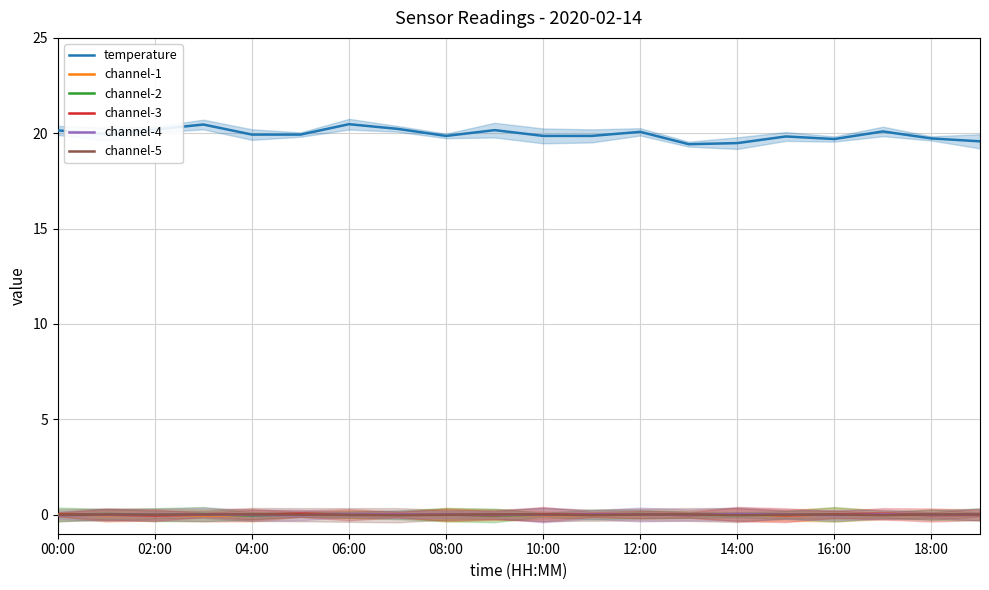

True or false: channel-3 has a value of -0.0 at 08:00.

True